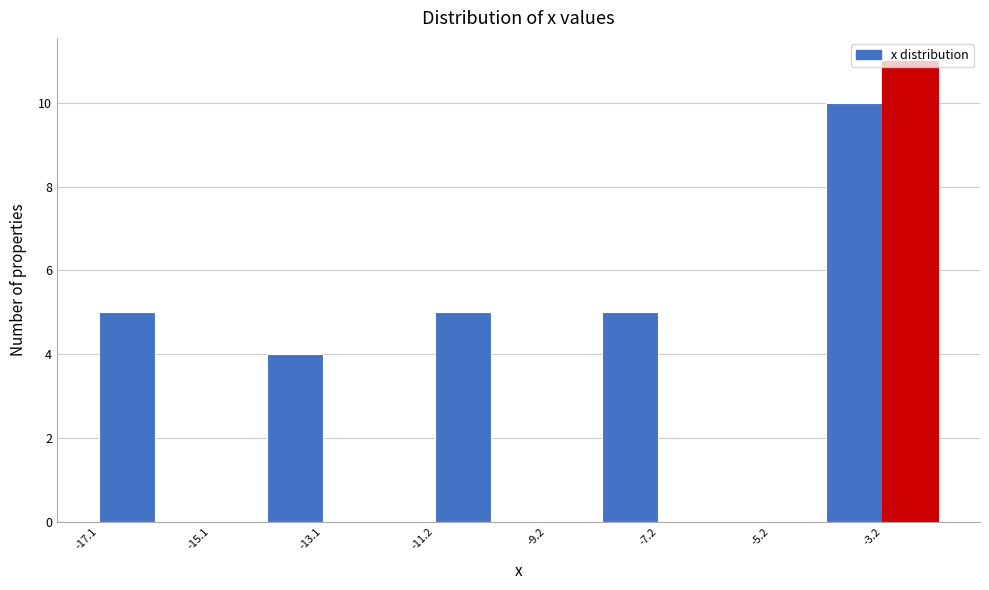

Reading left to right, list every bar in this chart as the range it spans on the x-axis followed by its height. Neither the bar edges nor the heights are printed on the chart, so give them approximately, as read against the axes.

-17.2 to -16.2: 5
-16.2 to -15.2: 0
-15.2 to -14.2: 0
-14.2 to -13.2: 4
-13.2 to -12.2: 0
-12.2 to -11.2: 0
-11.2 to -10.2: 5
-10.2 to -9.2: 0
-9.2 to -8.2: 0
-8.2 to -7.2: 5
-7.2 to -6.2: 0
-6.2 to -5.2: 0
-5.2 to -4.2: 0
-4.2 to -3.2: 10
-3.2 to -2.2: 11